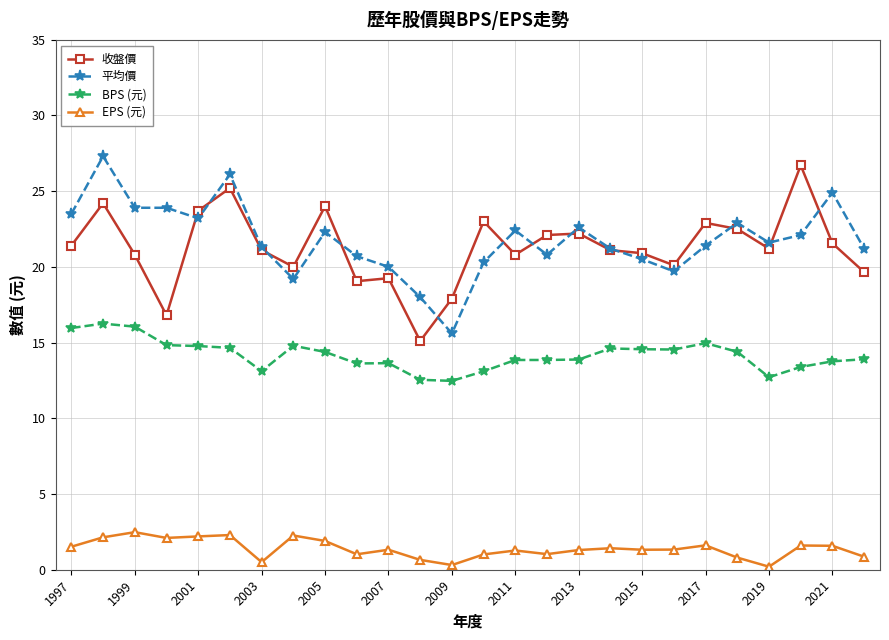

What is the lowest value of the 平均價 series?

15.6